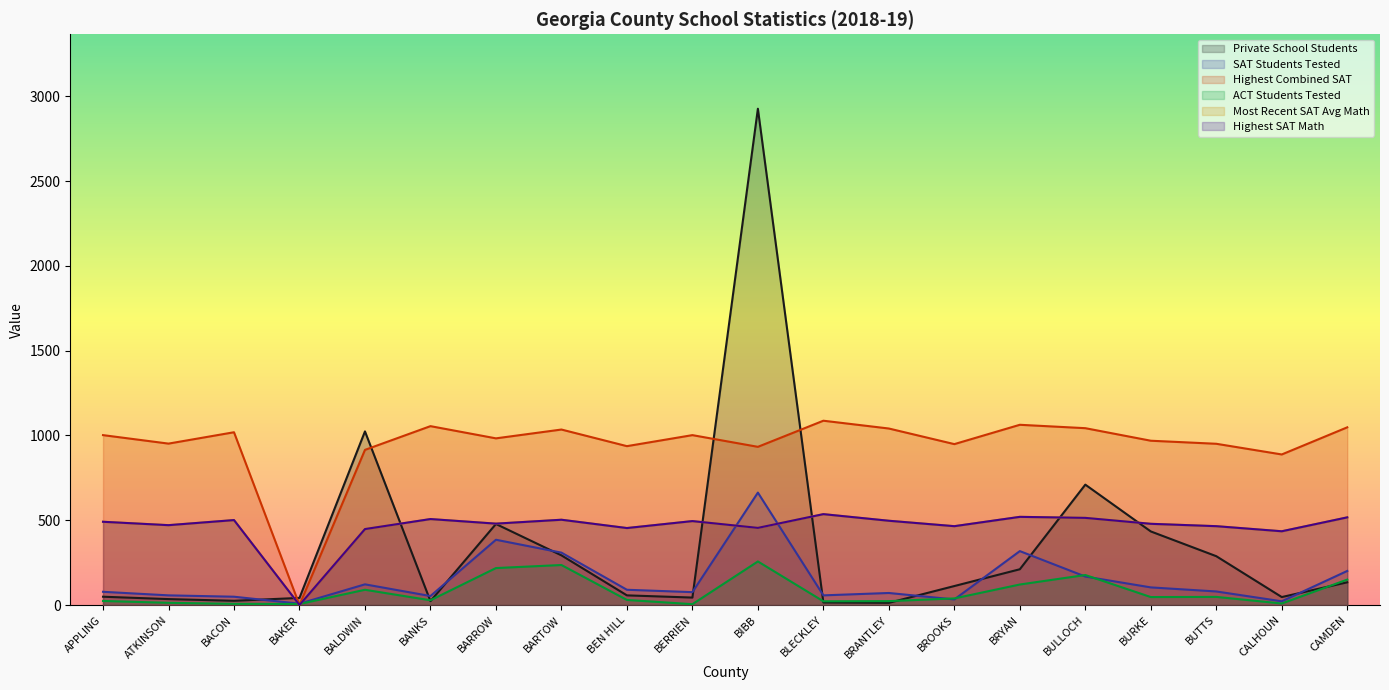

Rank the series at BROOKS from highest to lowest value.

Highest Combined SAT, Most Recent SAT Avg Math, Highest SAT Math, Private School Students, ACT Students Tested, SAT Students Tested